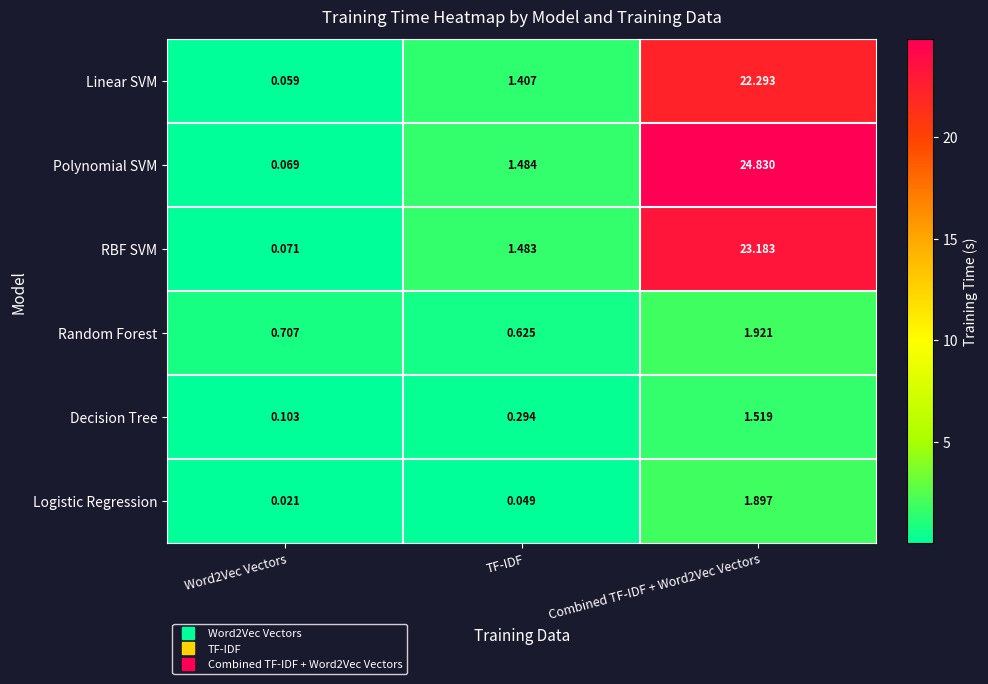

At how many categories does at least one series exceed 1?

2